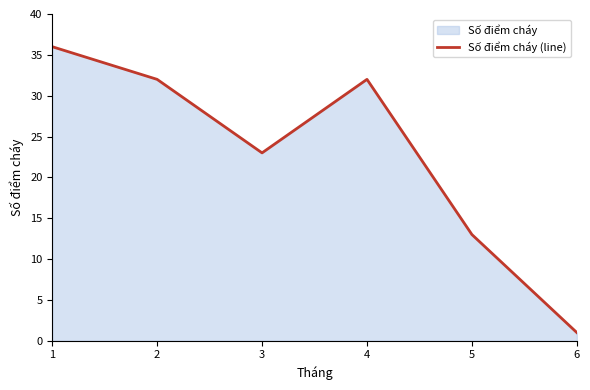

The chart shows a value of 23 at 3. True or false?

True